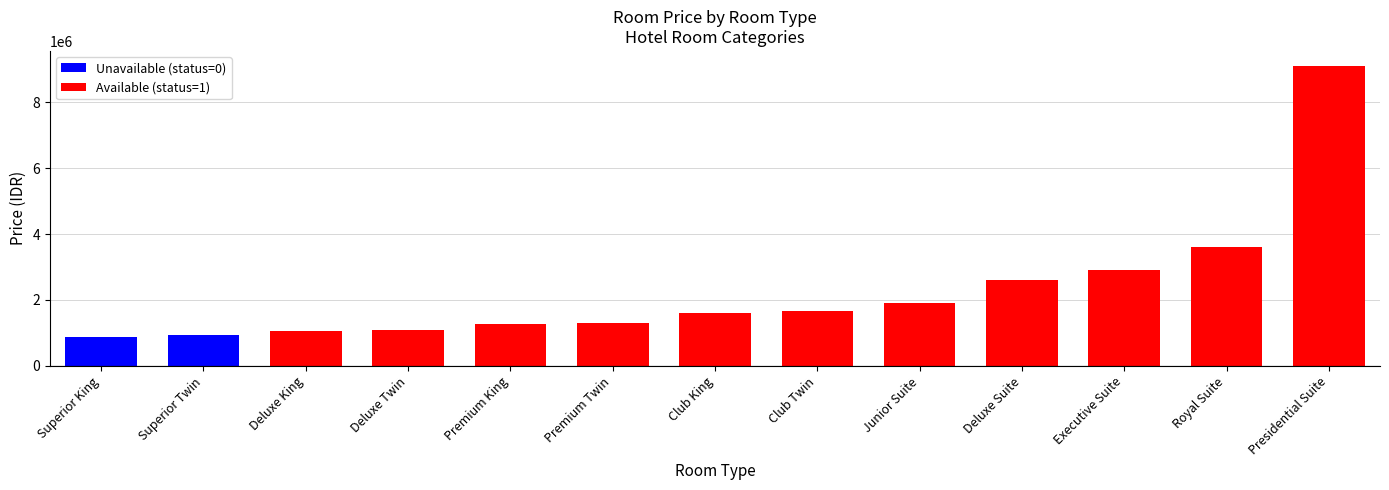

Where does the data first go above 1610000?

Club Twin